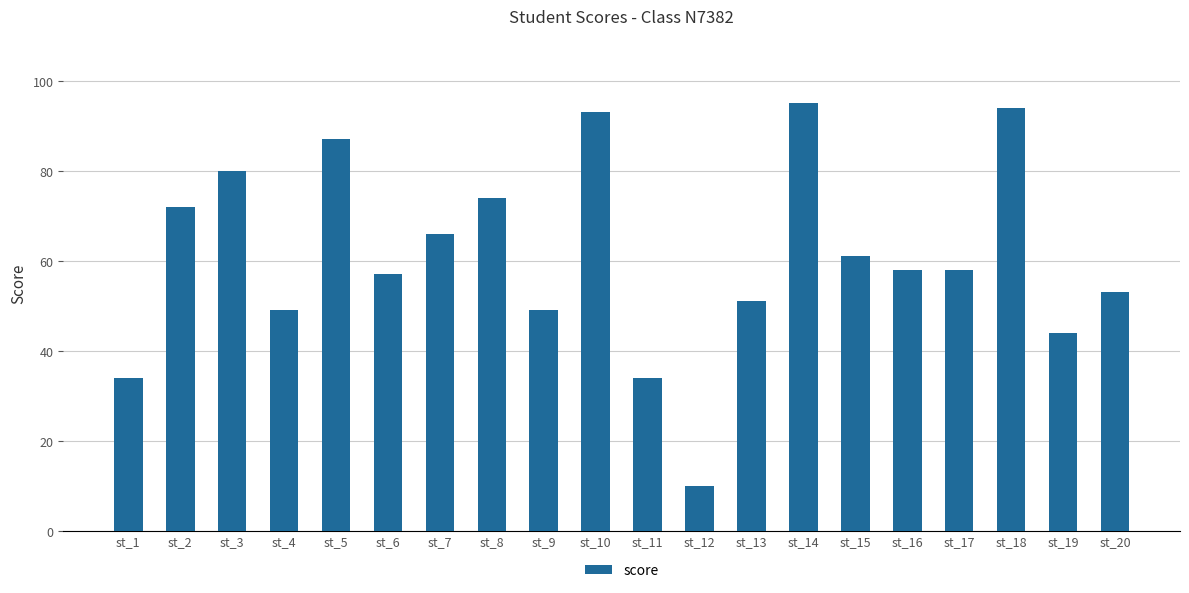

Reading right to left, transcribe all the data shown in this chart.

53	44	94	58	58	61	95	51	10	34	93	49	74	66	57	87	49	80	72	34